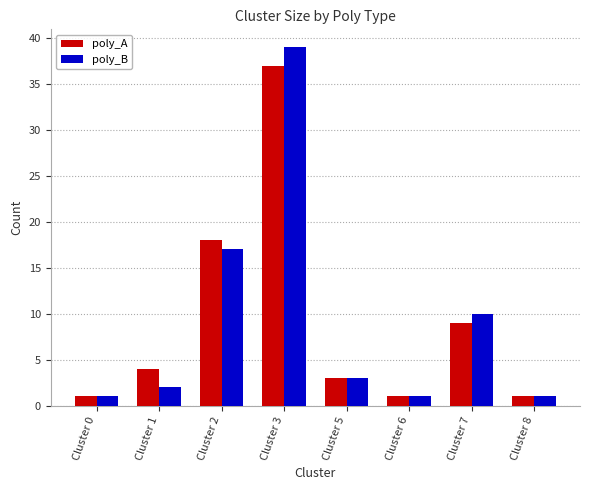

What are all the series names shown in the legend?

poly_A, poly_B